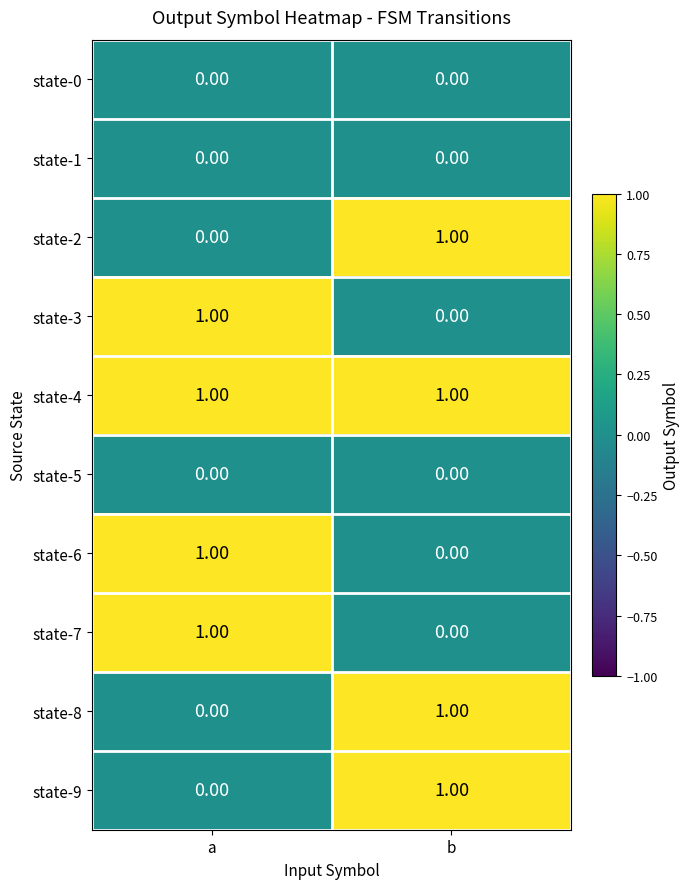

At which label is state-7 closest to 0?

b